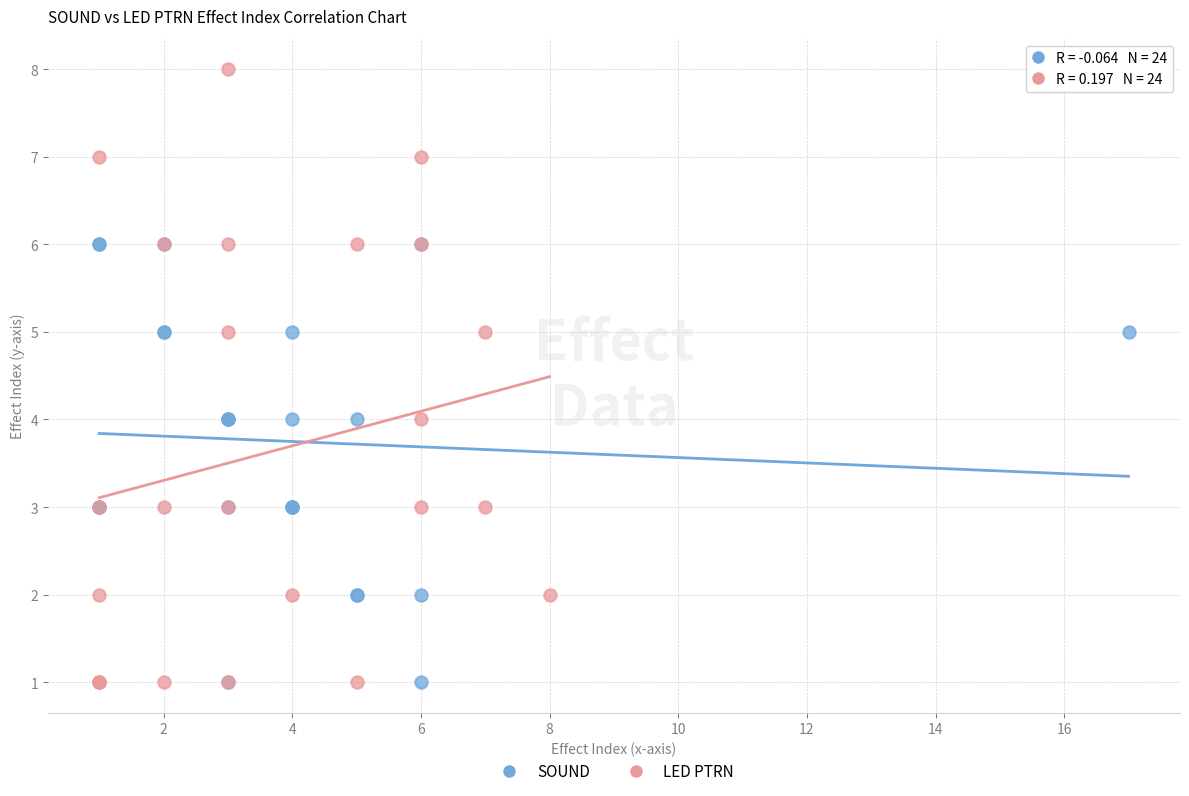

Which series contains the highest Y value?

LED PTRN